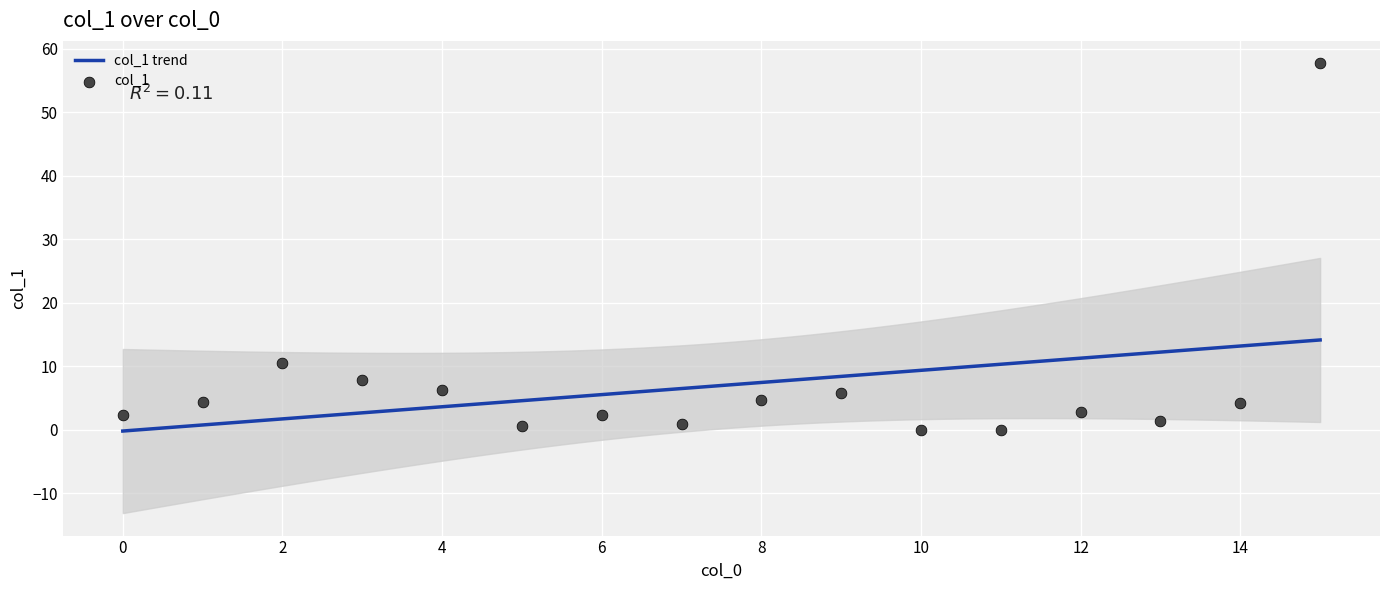

Approximately how many times larger is the value at 15 compared to 1?

13.4